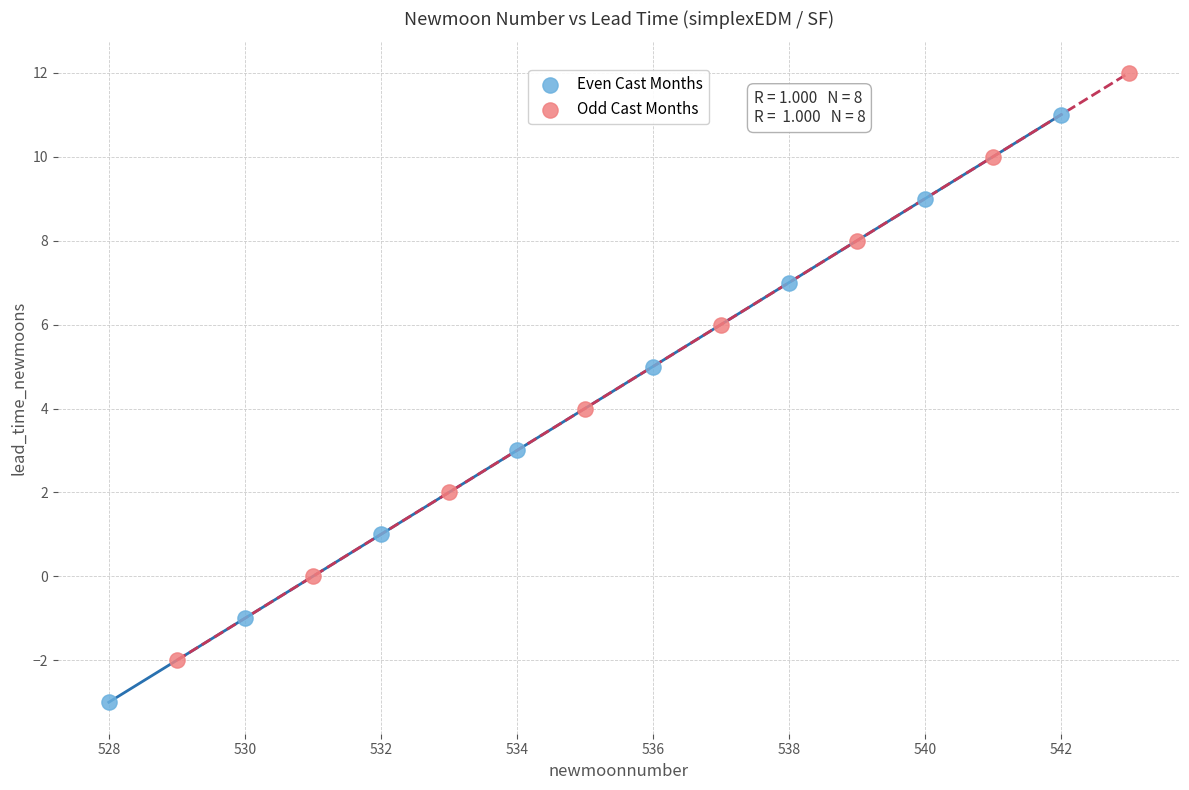

Which series reaches the maximum Y coordinate?

Odd Cast Months